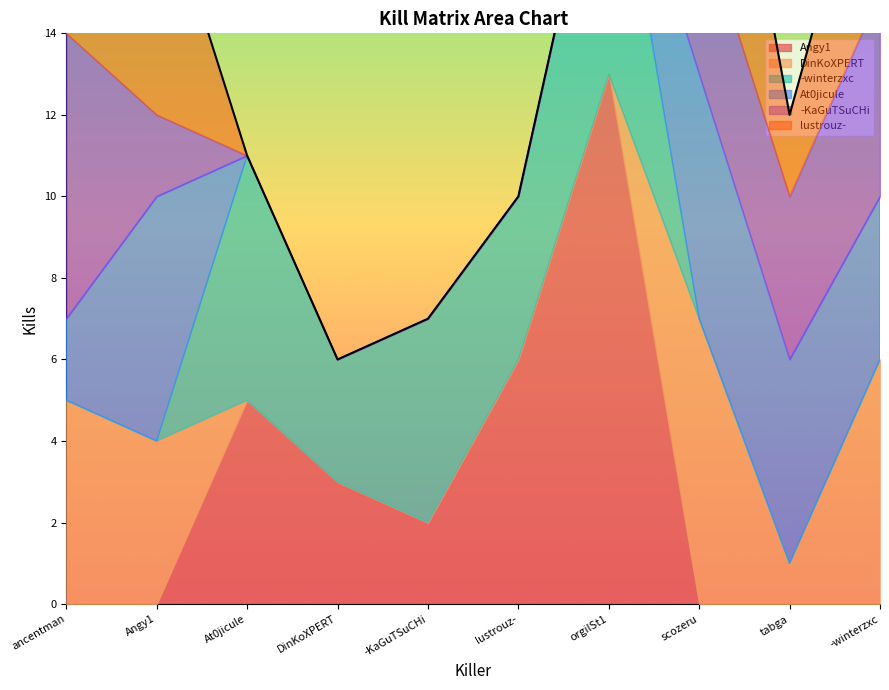

What is the difference between the highest and lowest values at Angy1?

6